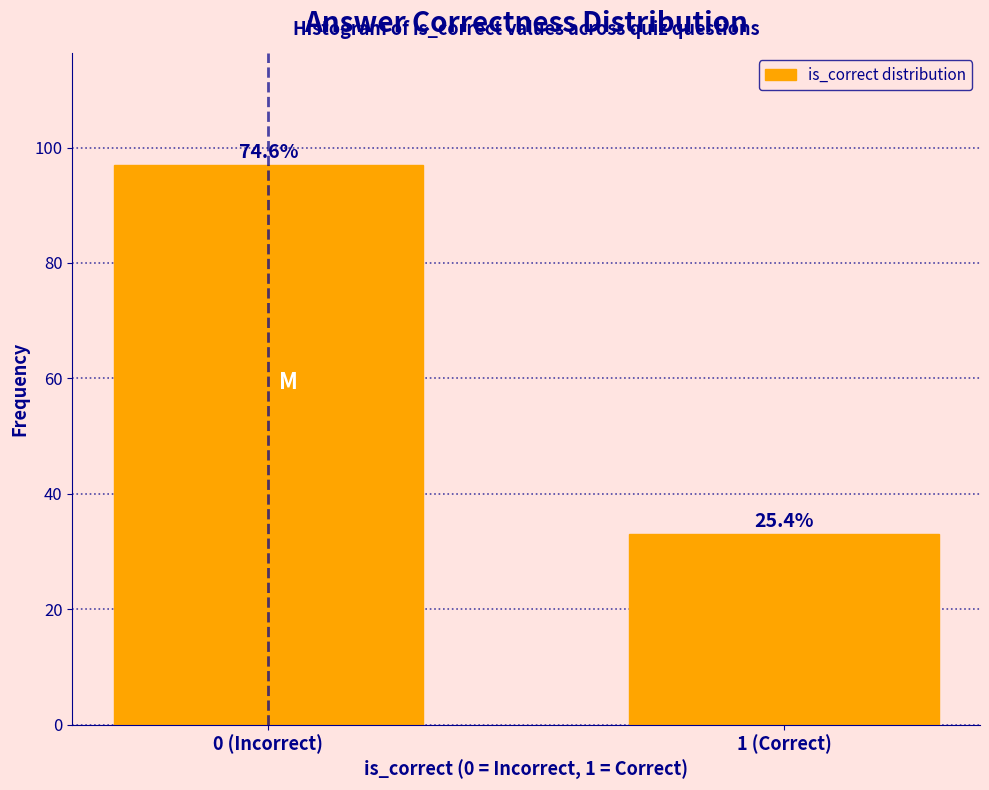

How many bars are there in total?

2